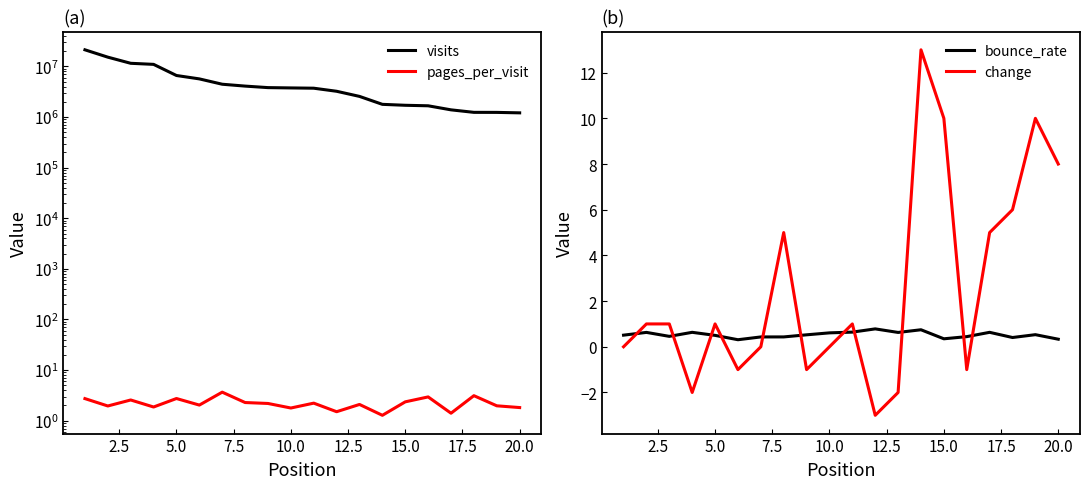

Which series has the largest range (max minus min)?

visits